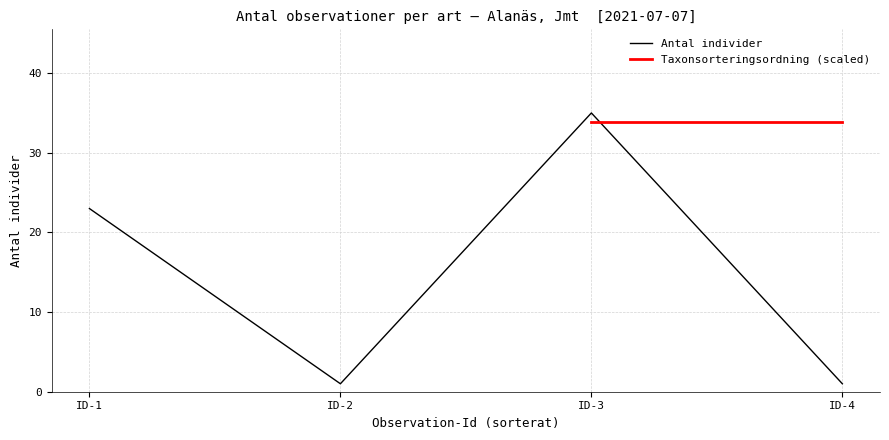

How many interior local peaks (higher than both neighbors) does the data have?

1